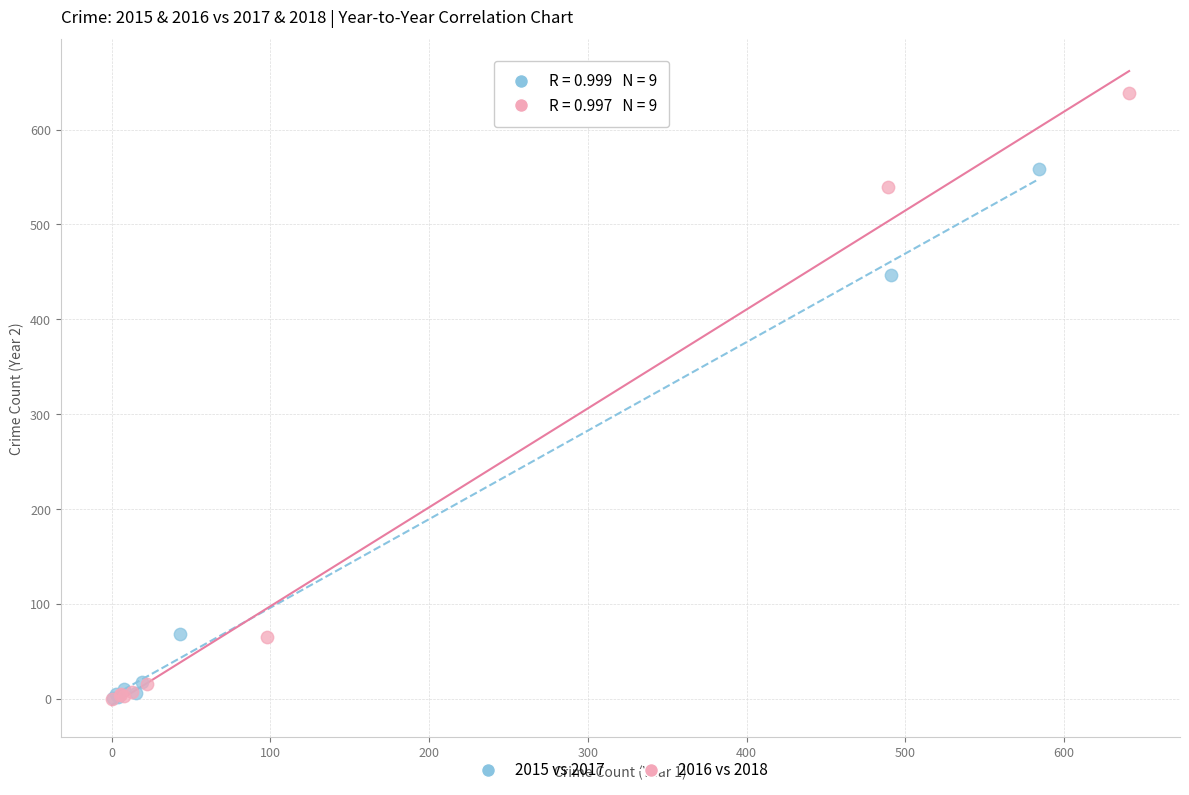

Which series reaches the maximum Y coordinate?

2016 vs 2018